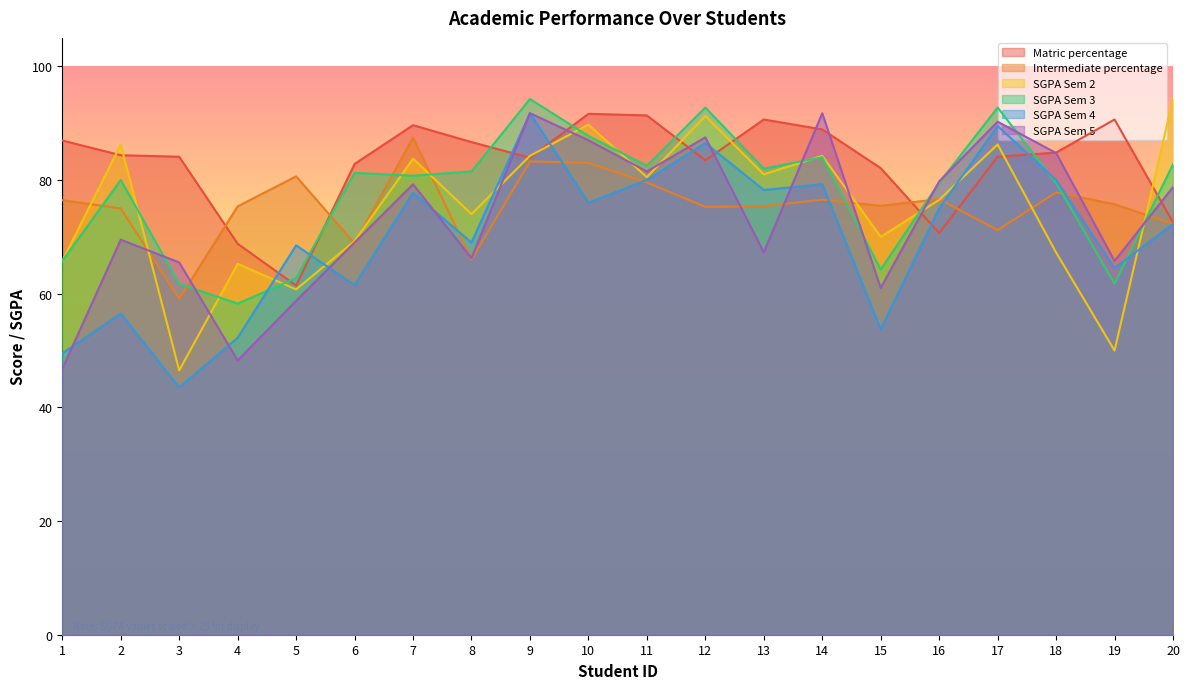

At 13, list the series in order from smallest to largest.

SGPA Sem 5, Intermediate percentage, SGPA Sem 4, SGPA Sem 2, SGPA Sem 3, Matric percentage